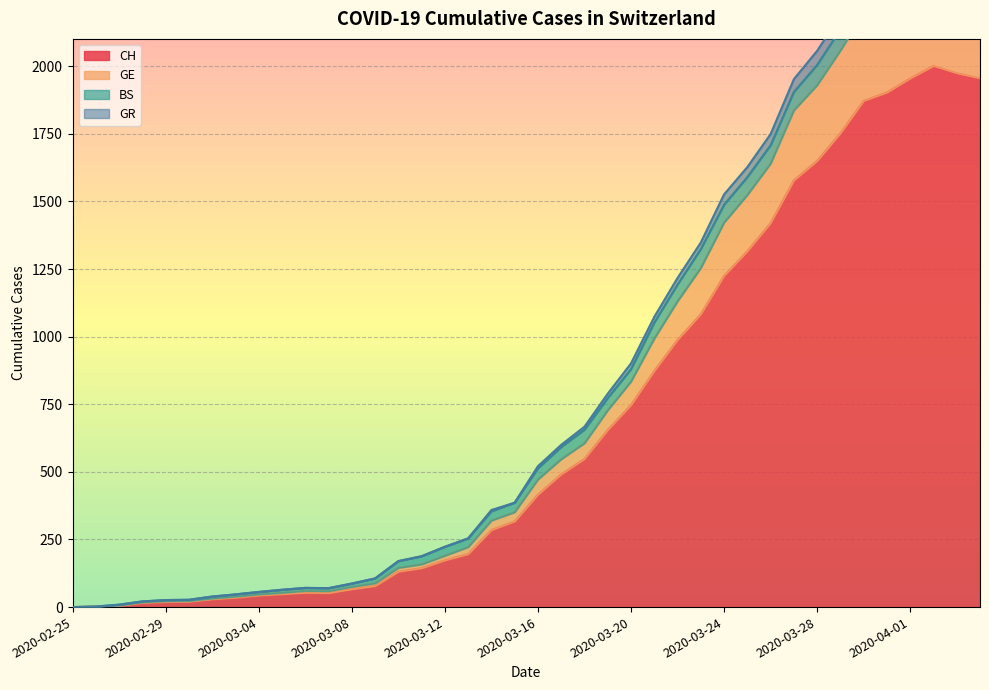

How many values in GE are above zero?

39